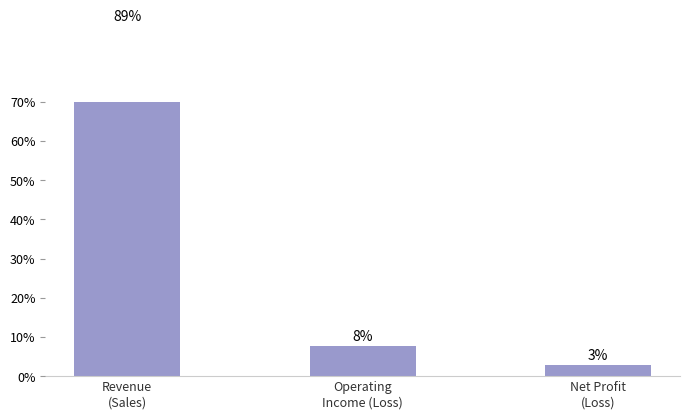

Is it true that the value at Operating
Income (Loss) is 13.7?

False